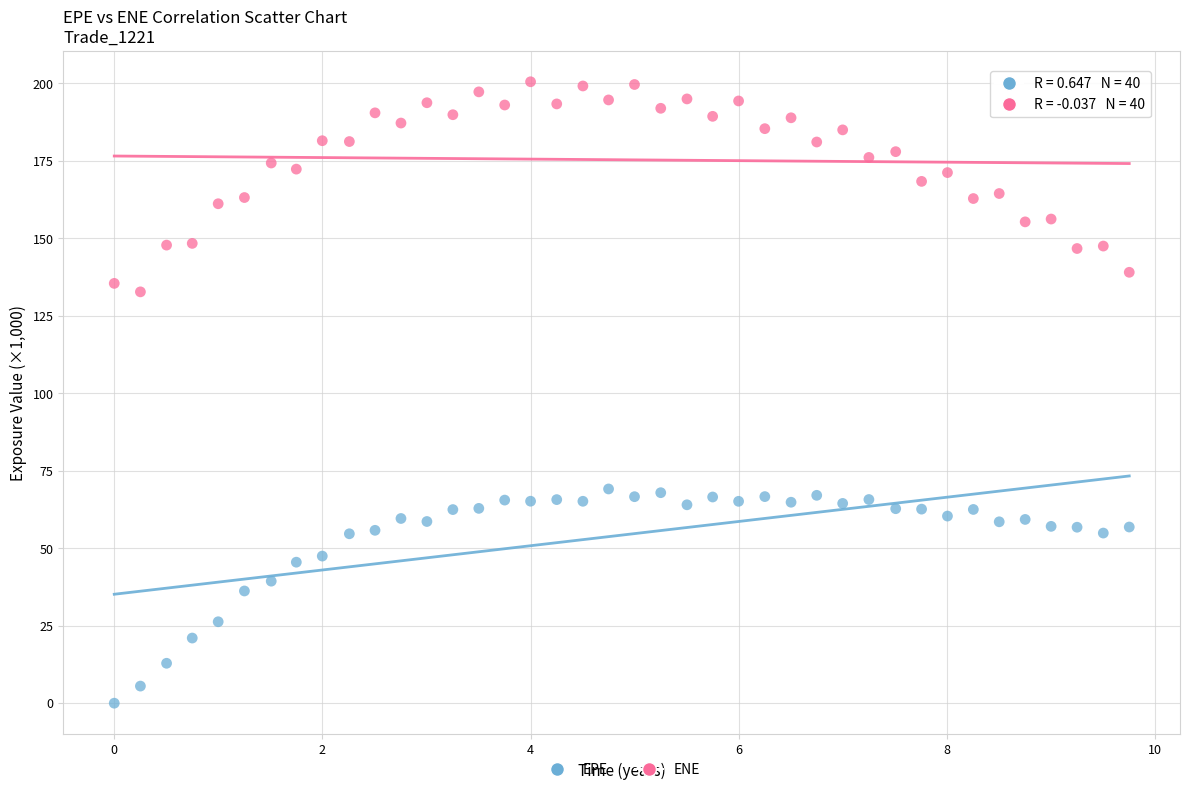

What is the X range (max minus min) for the scatter plot?

9.8